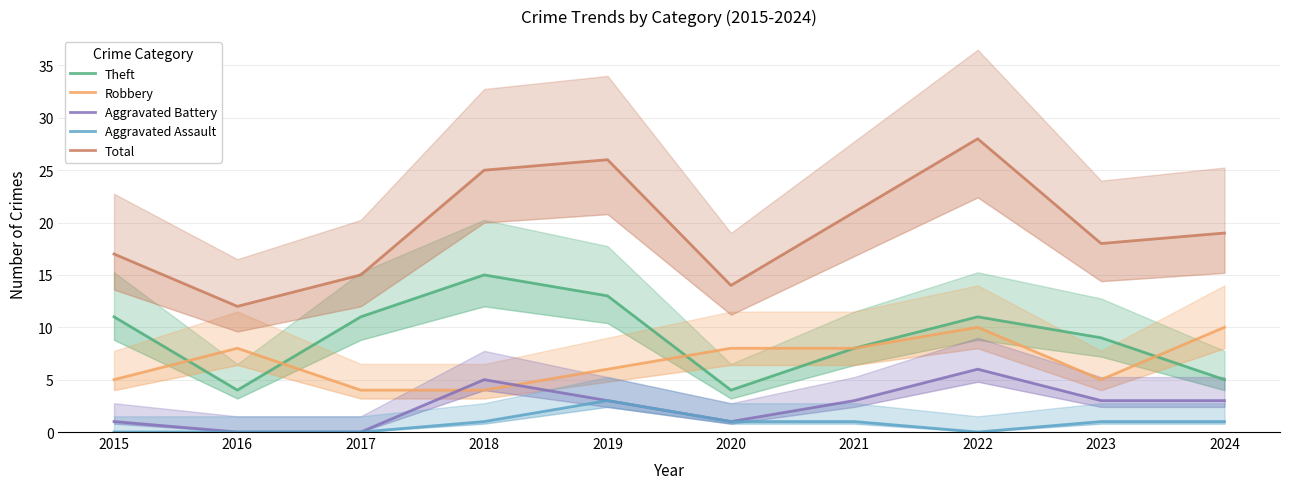

Where is the first local maximum for Total?

2019